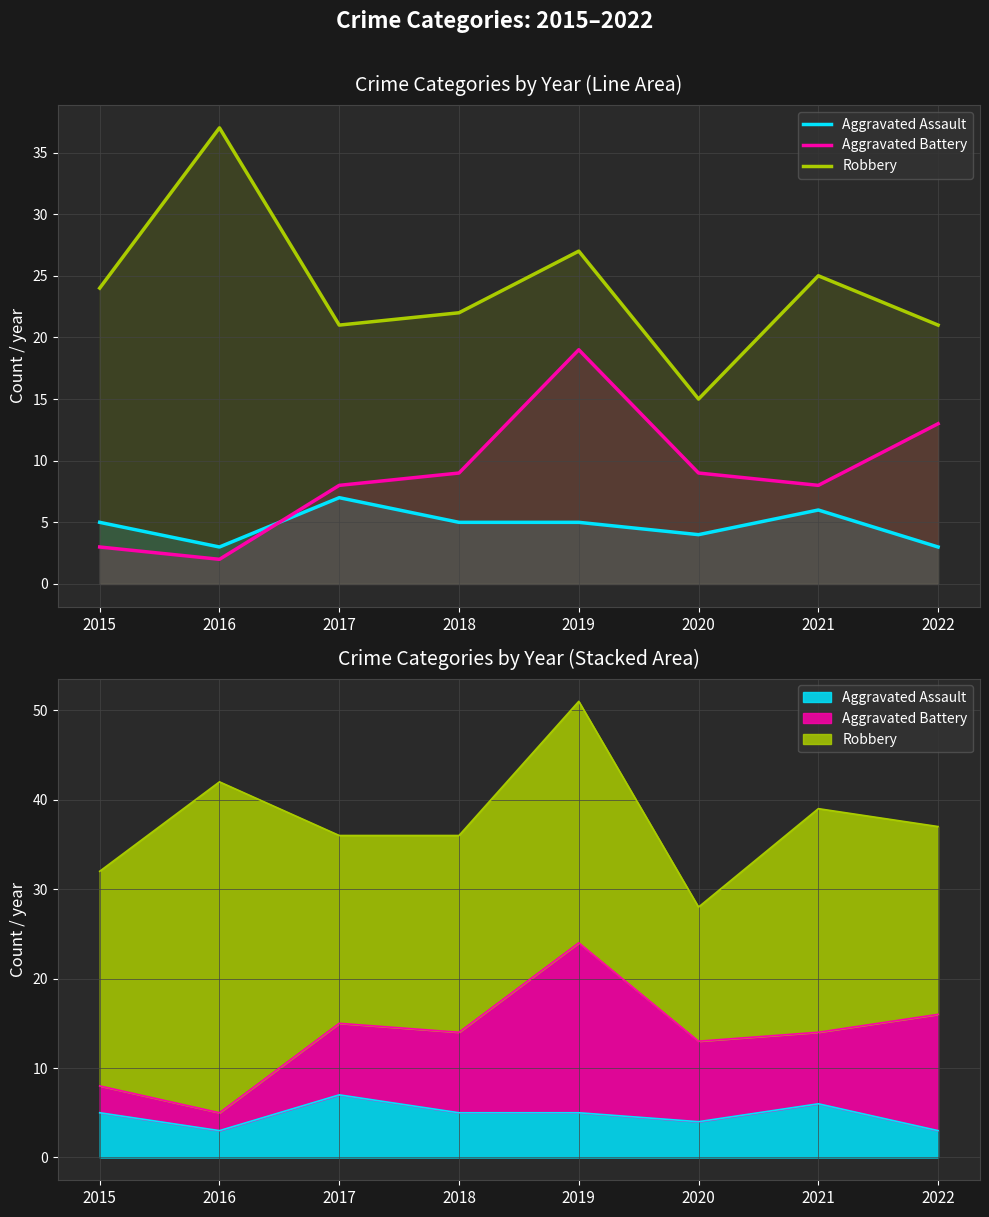

Which series has the largest total across all categories?

Robbery